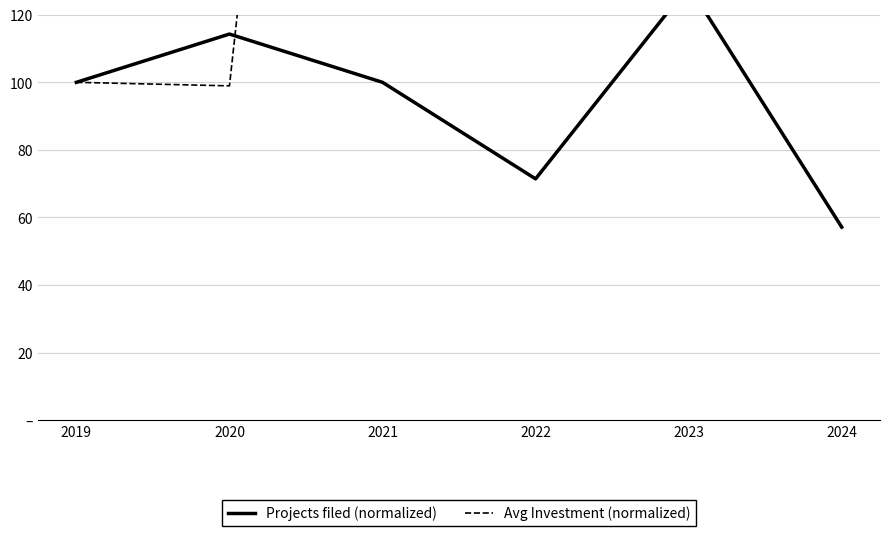

What is the total value across all series at 2020?

213.2